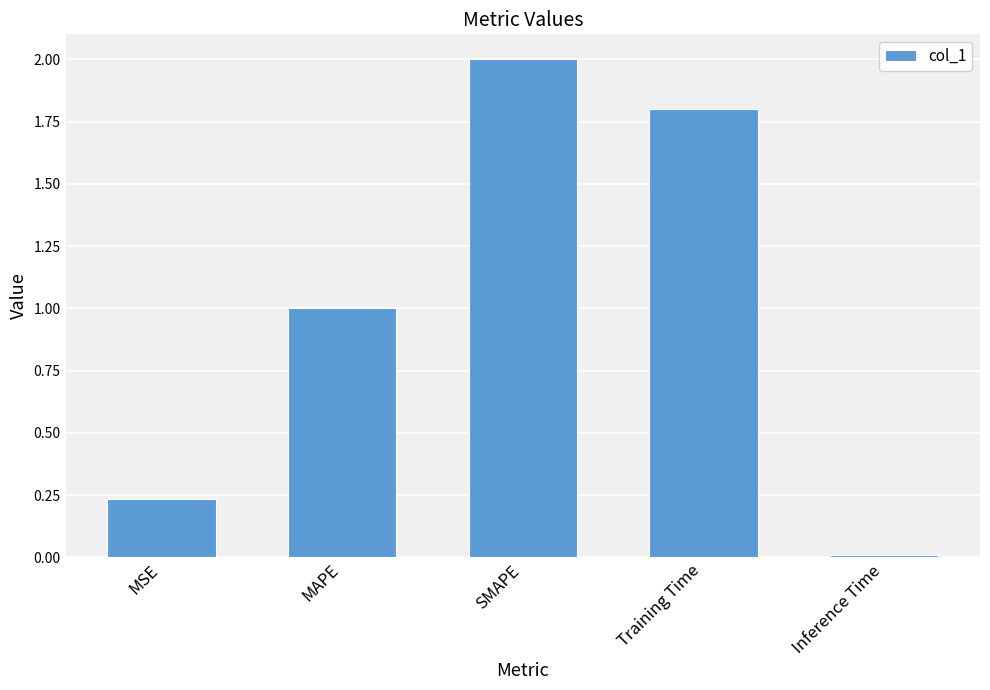

The chart shows a value of 1.8 at Training Time. True or false?

True